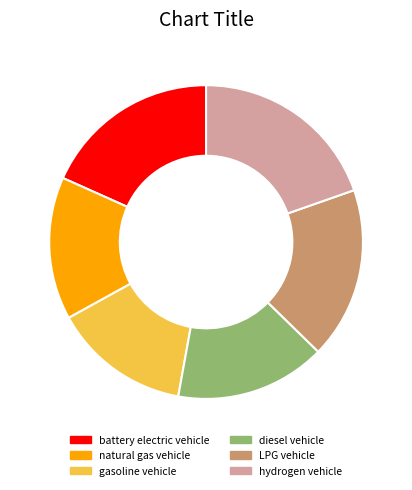

Is it true that LPG vehicle is 18% of the pie?

True